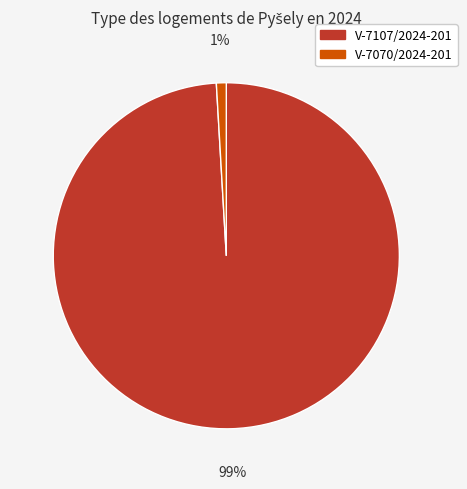

Which category has the biggest portion of the pie?

V-7107/2024-201